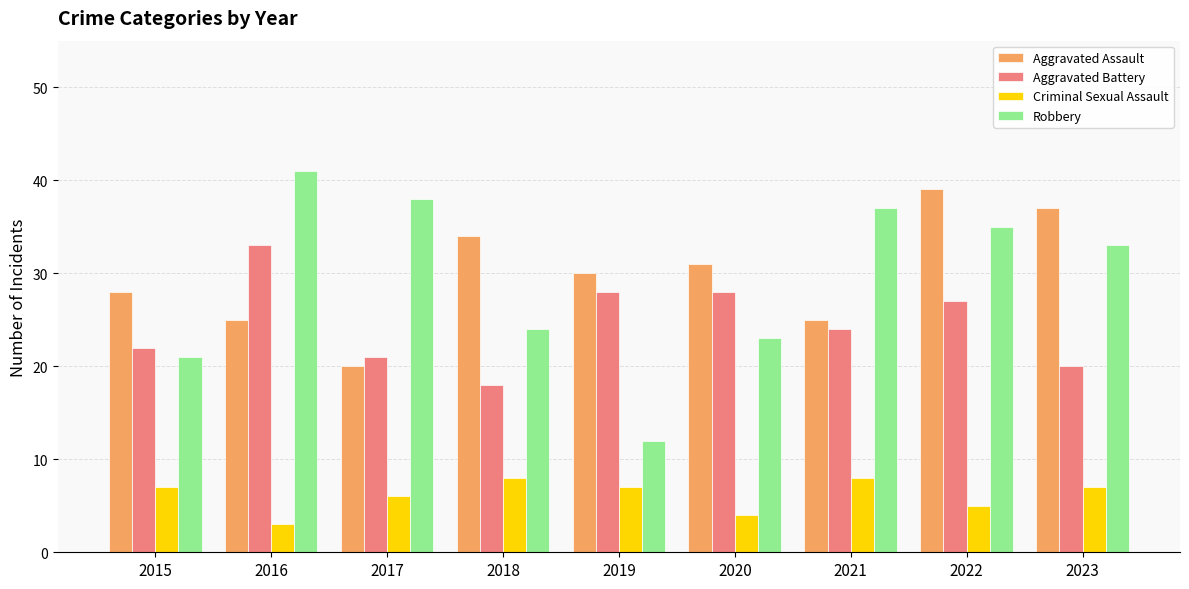

Reading right to left, list all the values displayed in this chart.

Aggravated Assault: 2023=37	2022=39	2021=25	2020=31	2019=30	2018=34	2017=20	2016=25	2015=28
Aggravated Battery: 2023=20	2022=27	2021=24	2020=28	2019=28	2018=18	2017=21	2016=33	2015=22
Criminal Sexual Assault: 2023=7	2022=5	2021=8	2020=4	2019=7	2018=8	2017=6	2016=3	2015=7
Robbery: 2023=33	2022=35	2021=37	2020=23	2019=12	2018=24	2017=38	2016=41	2015=21